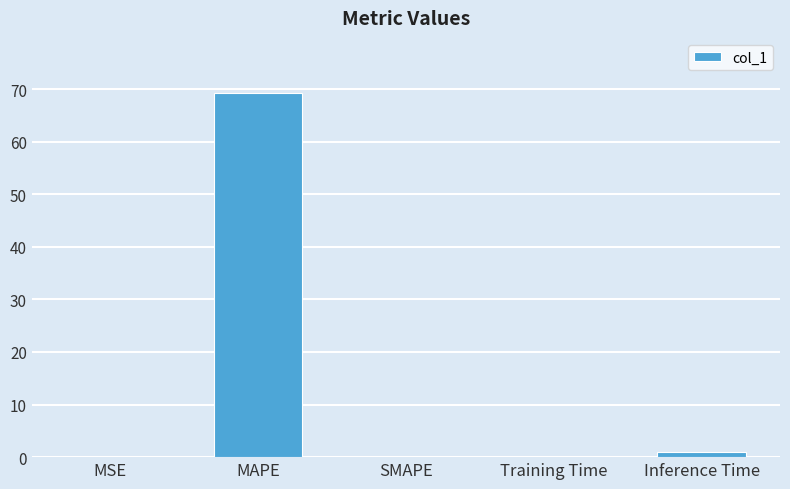

Count the number of data series in this chart.

1